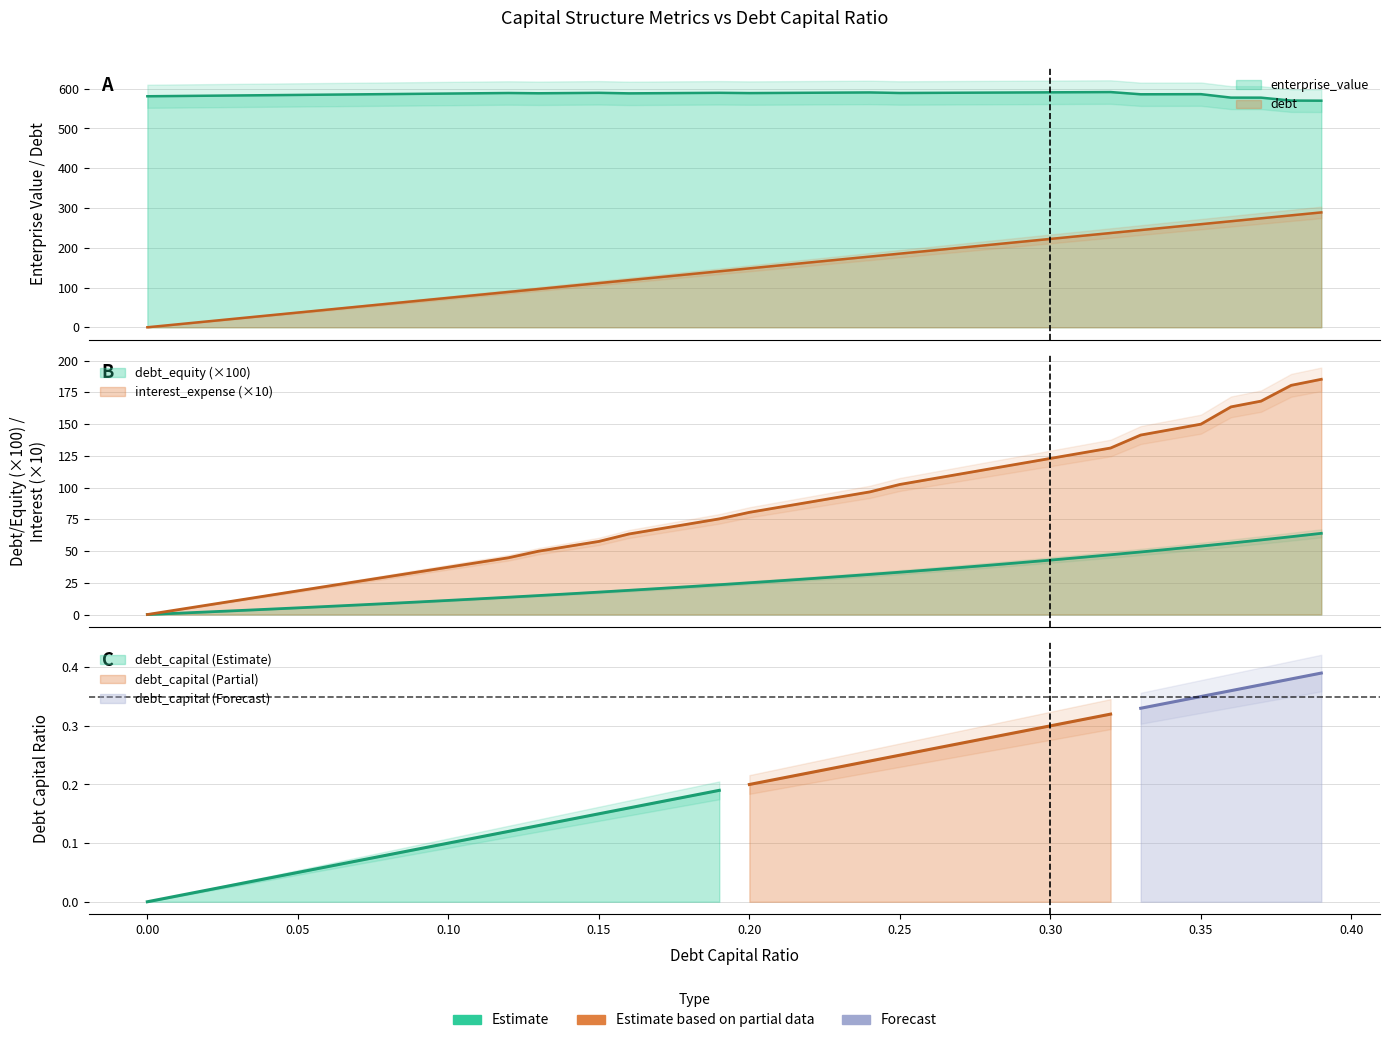

Which label corresponds to the largest value in the chart?

0.32